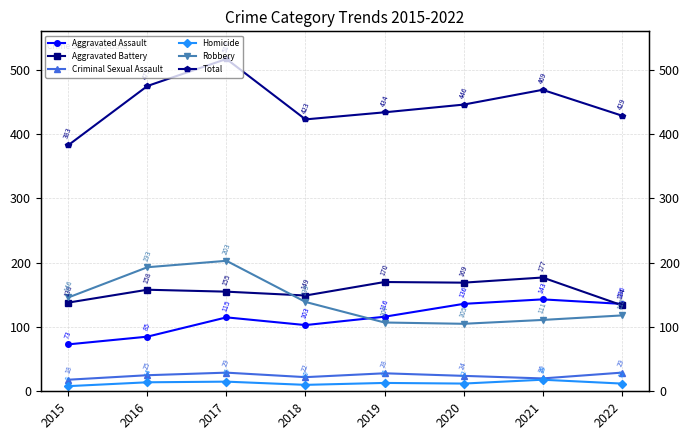

What is the lowest value of the Robbery series?

105